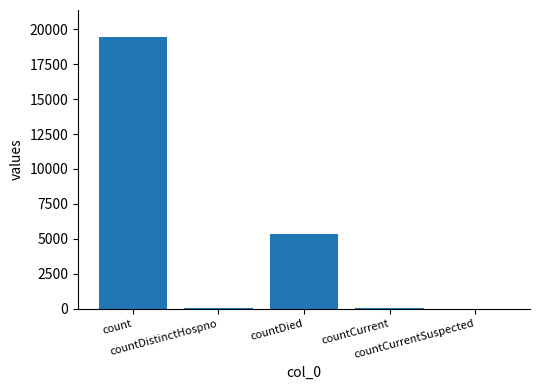

Are the bars grouped side by side (vs. stacked)?

No